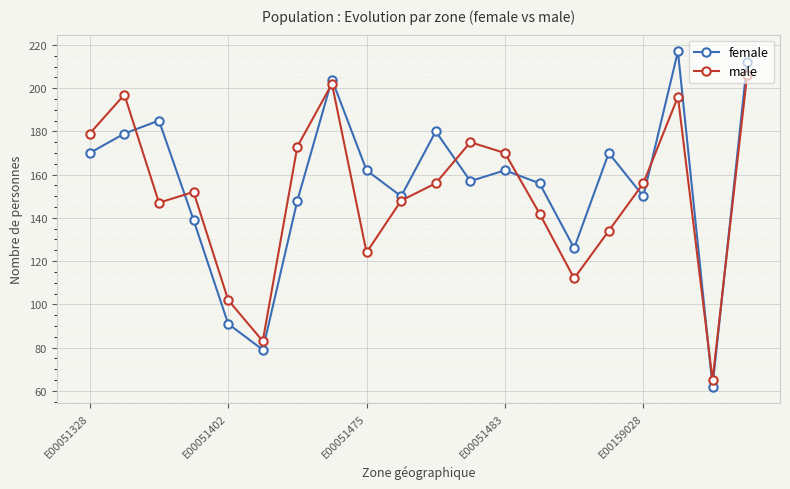

True or false: male has more than 2 points higher than both neighbors.

True